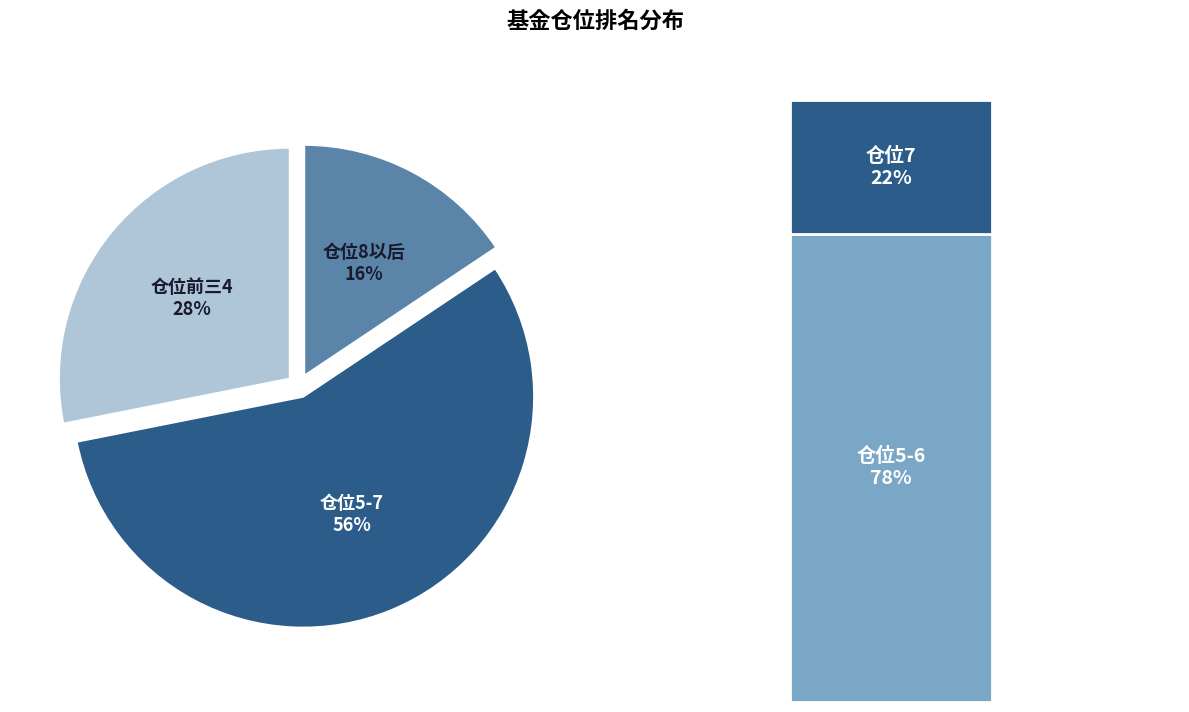

Does 12 represent more than half of the total?

No